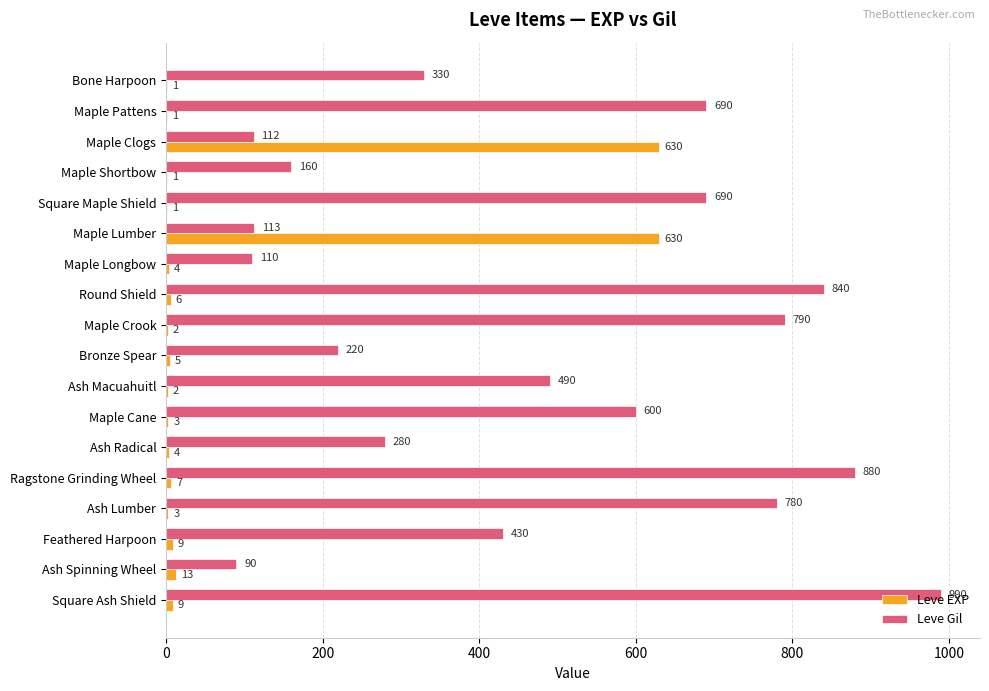

What is the sum of the Leve Gil values at Bronze Spear and Round Shield?

1060